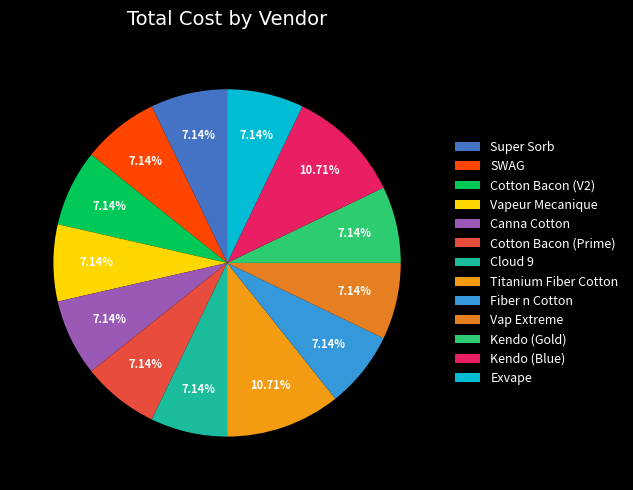

Count the number of slices in the pie.

13